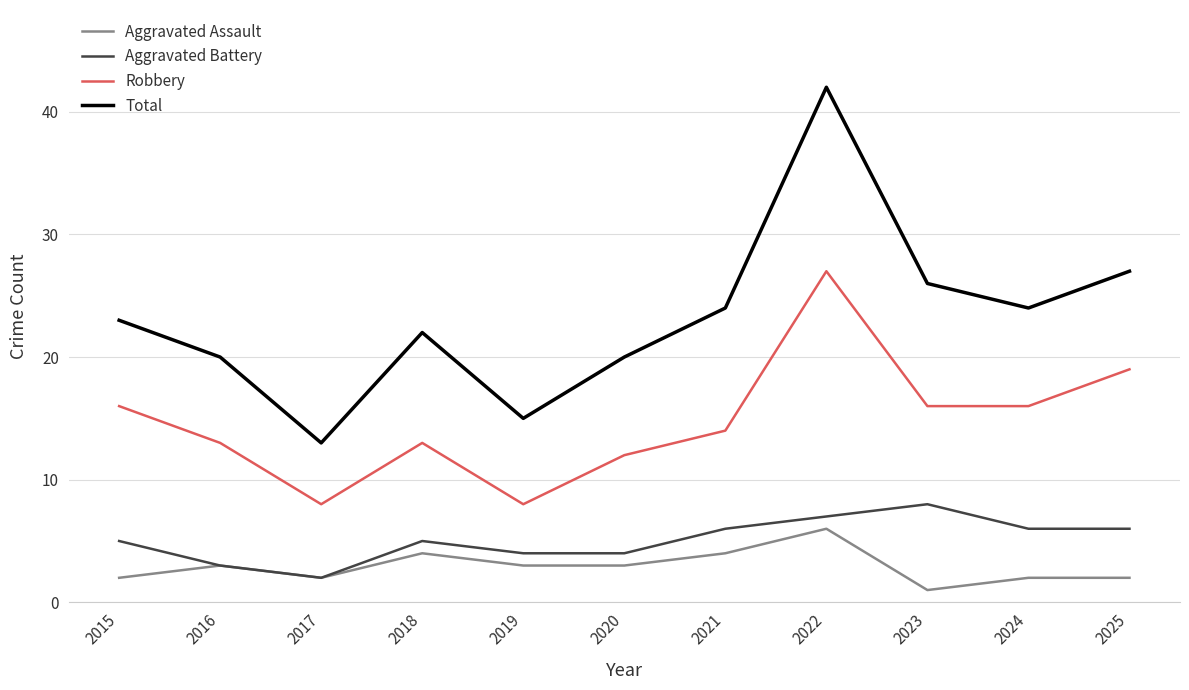

What are all the series names shown in the legend?

Aggravated Assault, Aggravated Battery, Robbery, Total